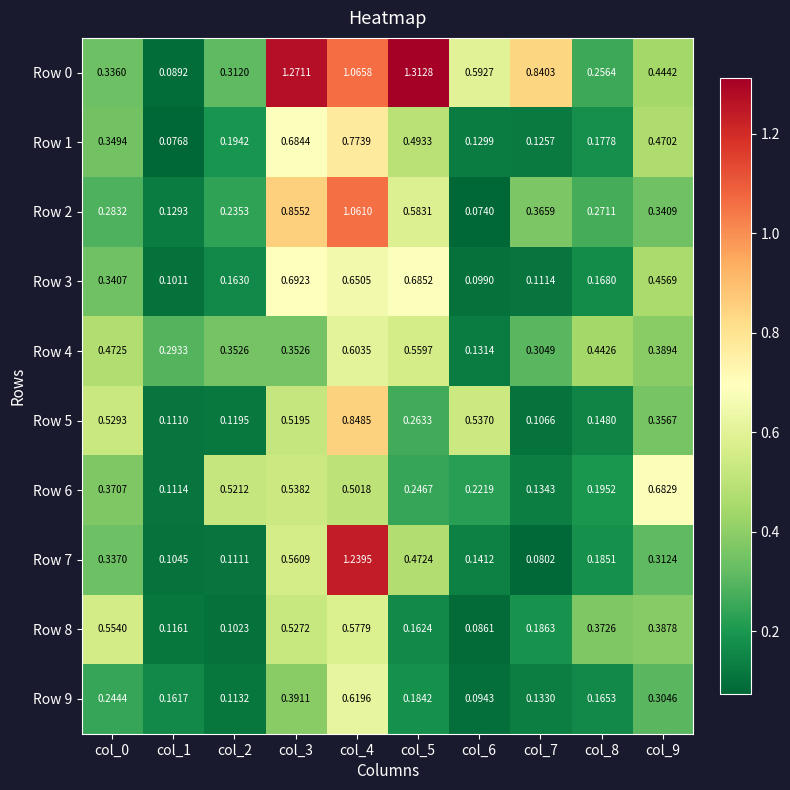

Is the value of Row 6 at col_2 greater than the value of Row 7 at col_2?

Yes